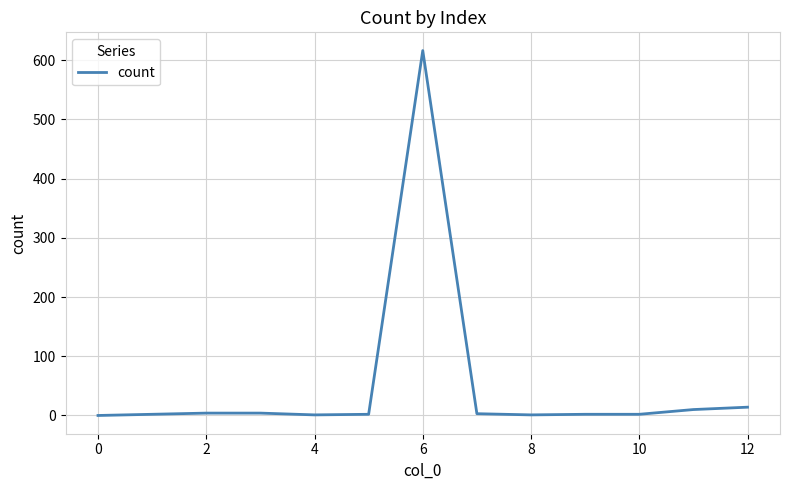

What is the maximum value shown in the chart?

616